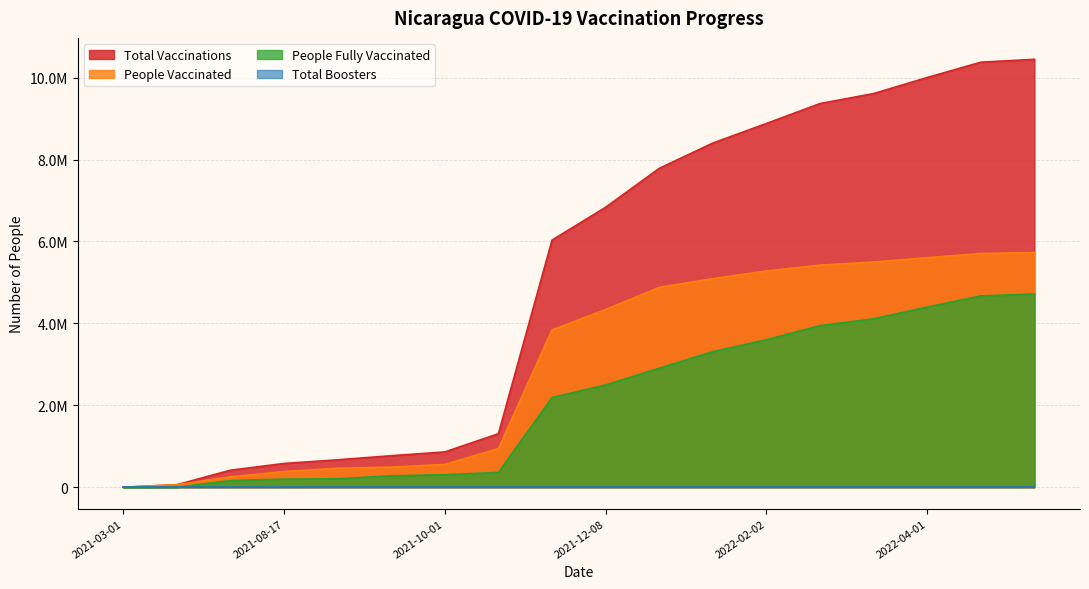

At which category is the sum across all series the highest?

2022-05-13